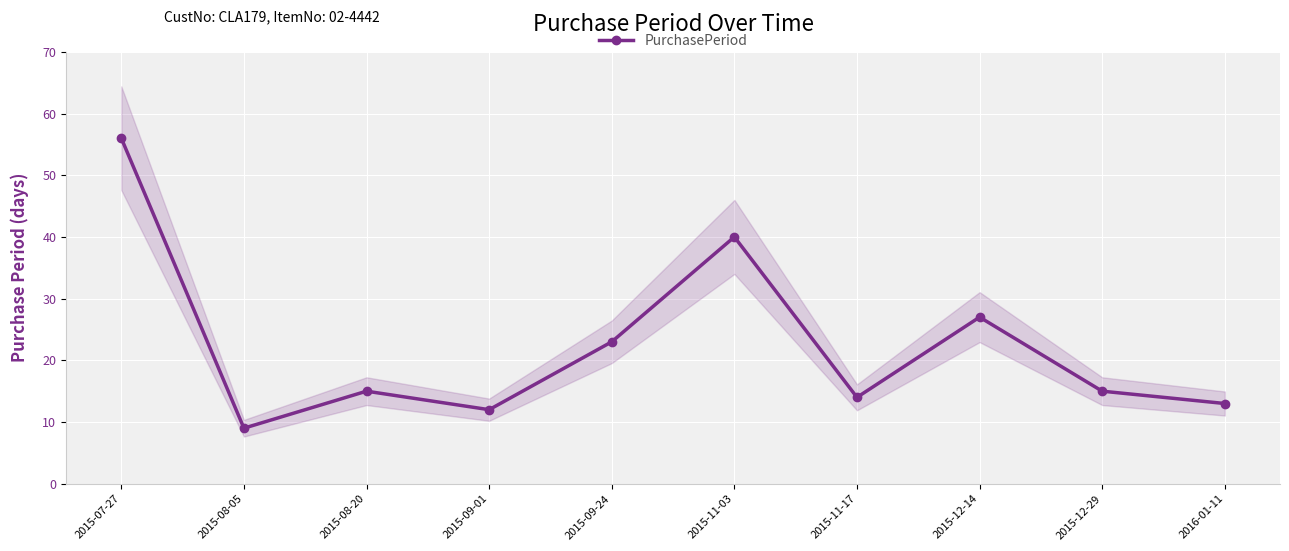

How many lines are shown in the chart?

1